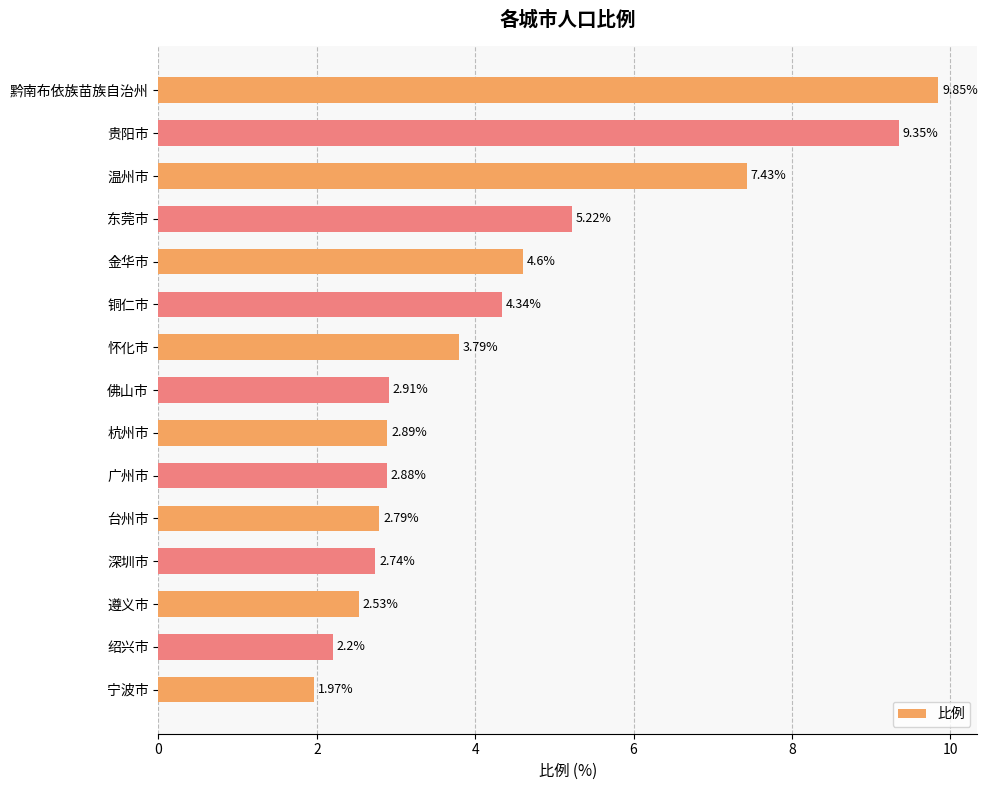

Where is the data nearest to the value 5?

东莞市